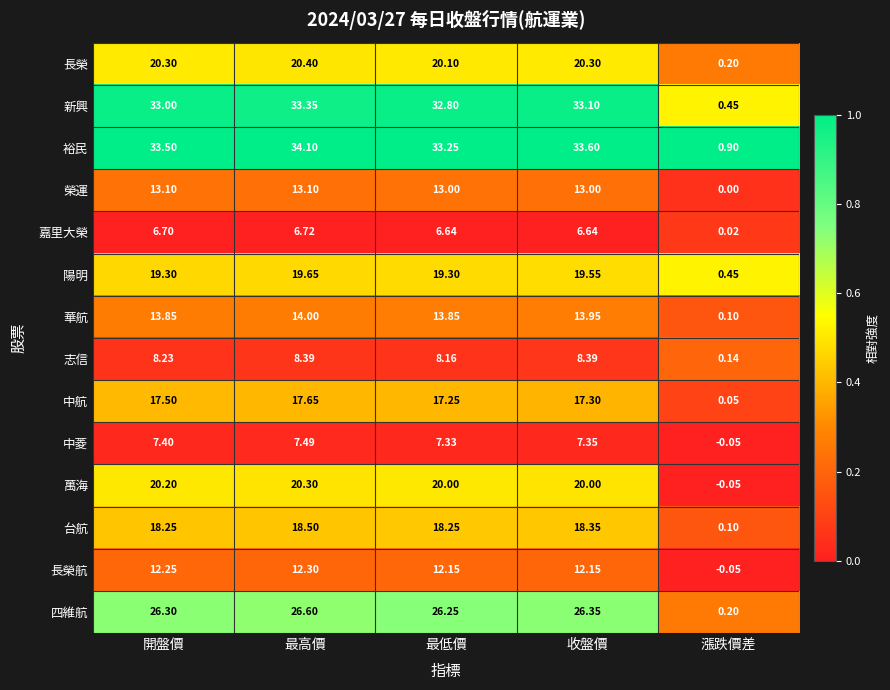

At which label does 中航 reach its minimum?

漲跌價差